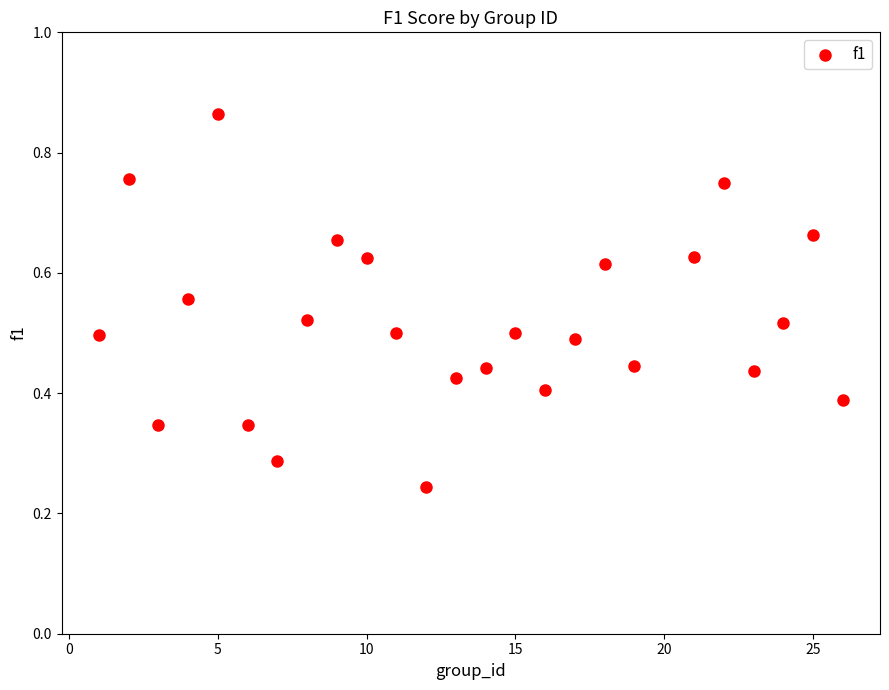

What is the range of X values (max minus min)?

25.0